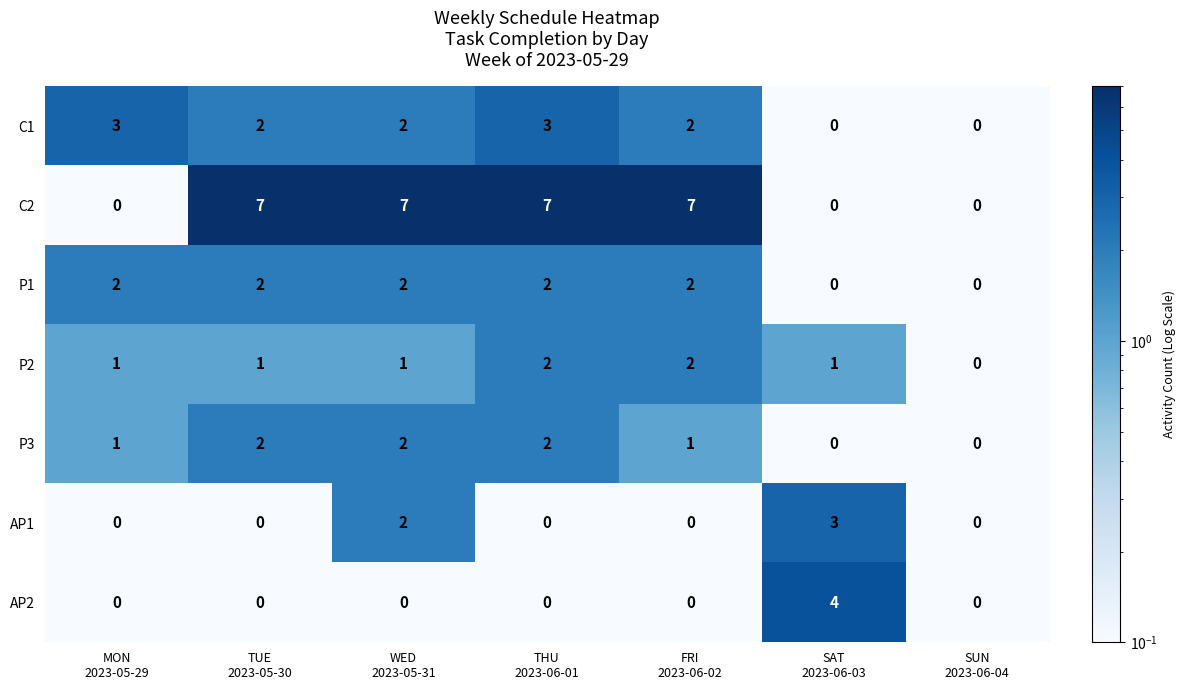

What is the greatest value displayed?

7